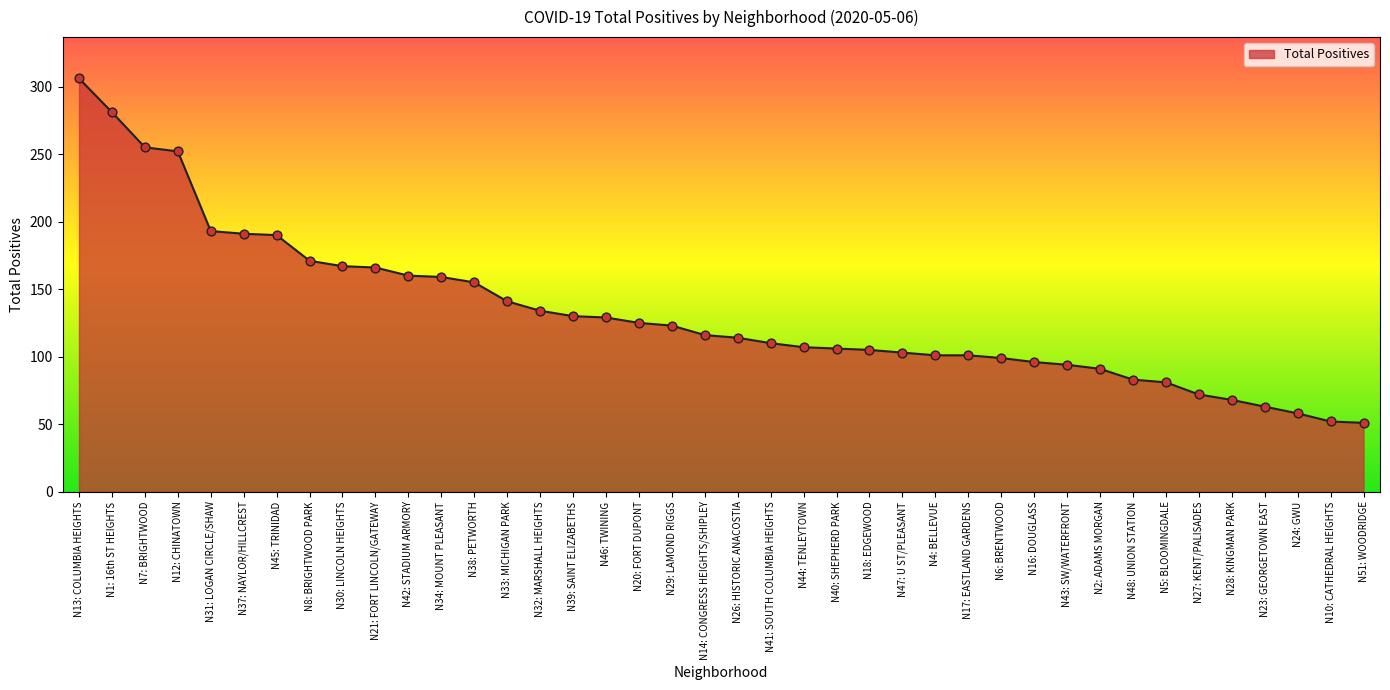

What is the change in value from N26: HISTORIC ANACOSTIA to N5: BLOOMINGDALE?

-33